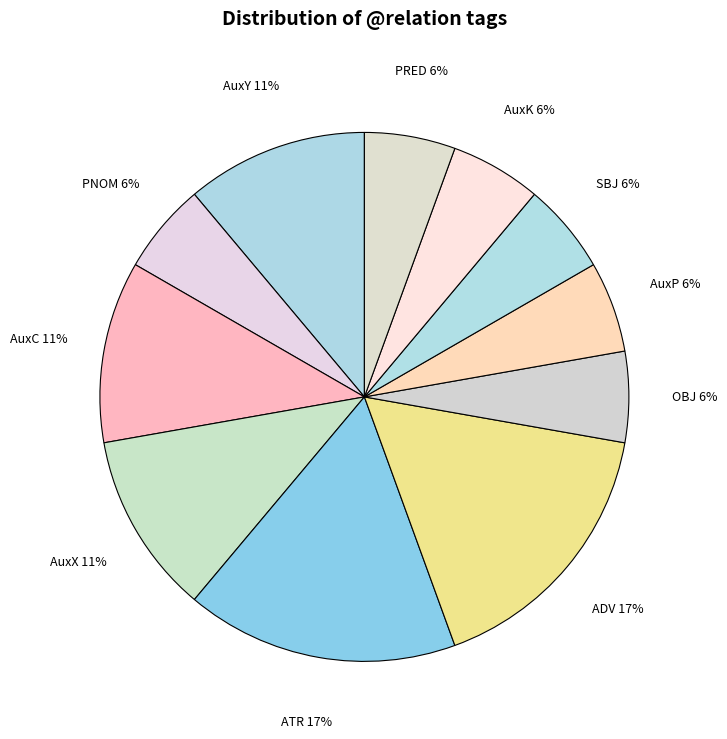

Is AuxX the majority of the pie?

No